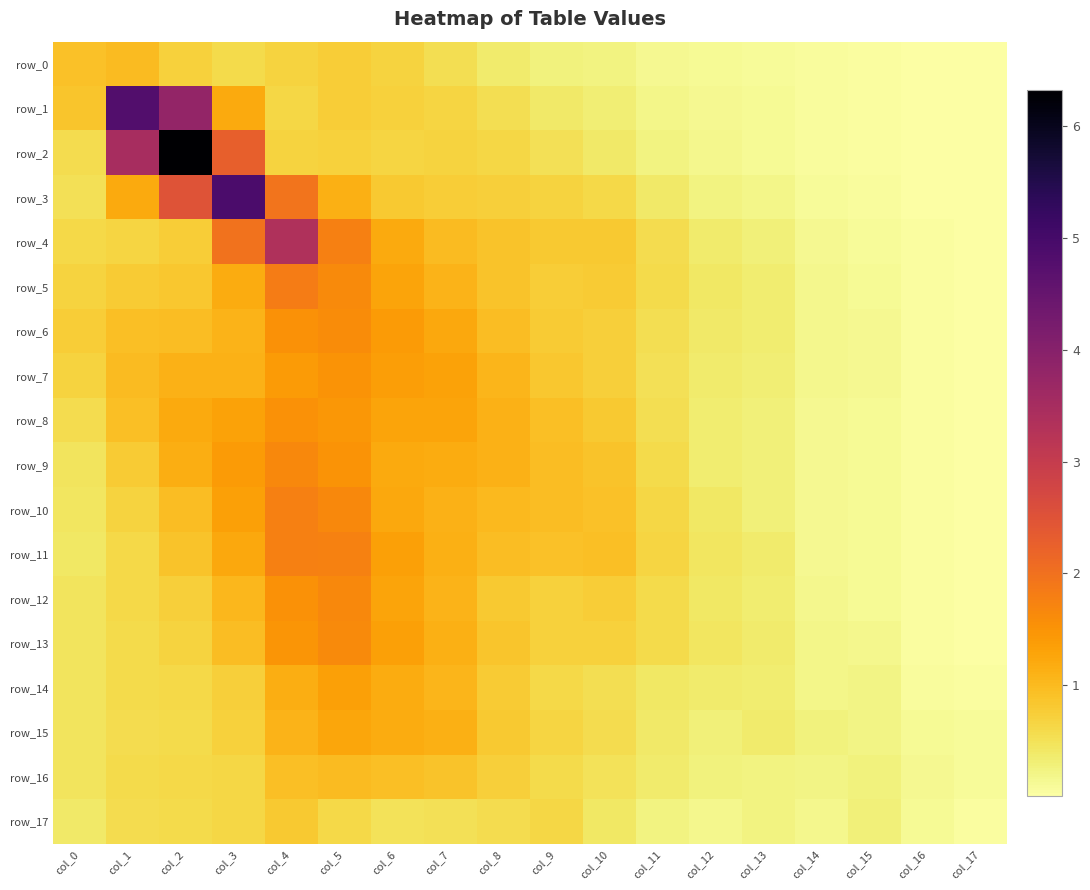

Which has a higher value, col_4 or col_2?

col_2